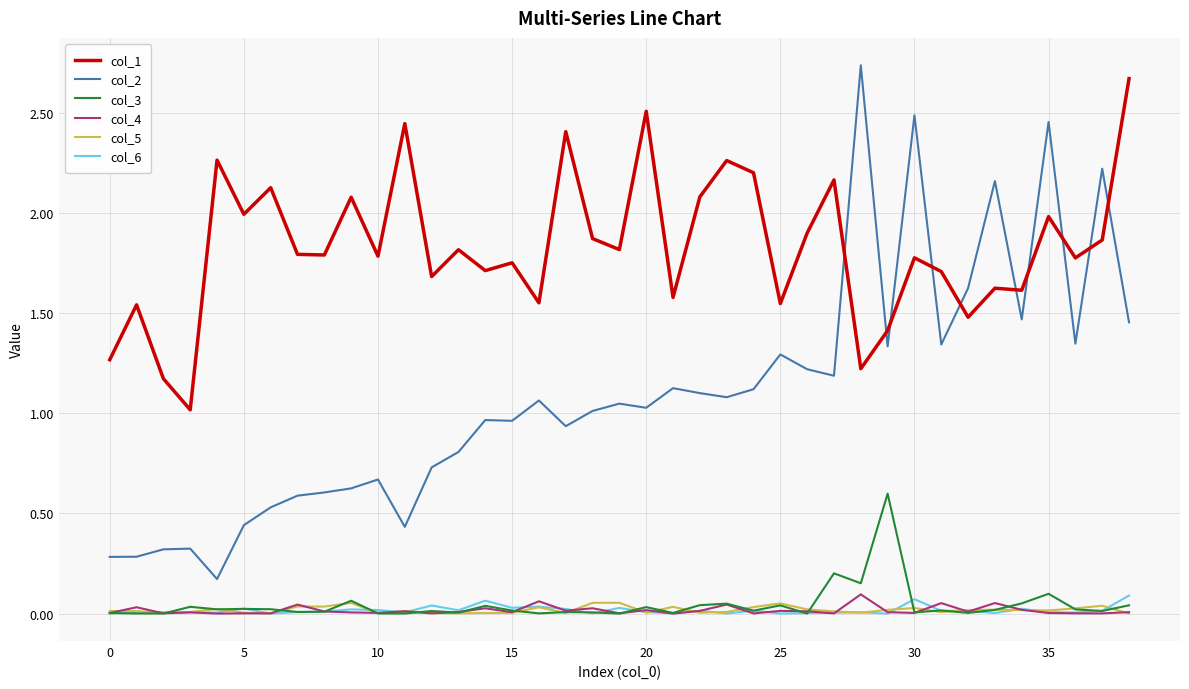

Which series has the largest total across all categories?

col_1